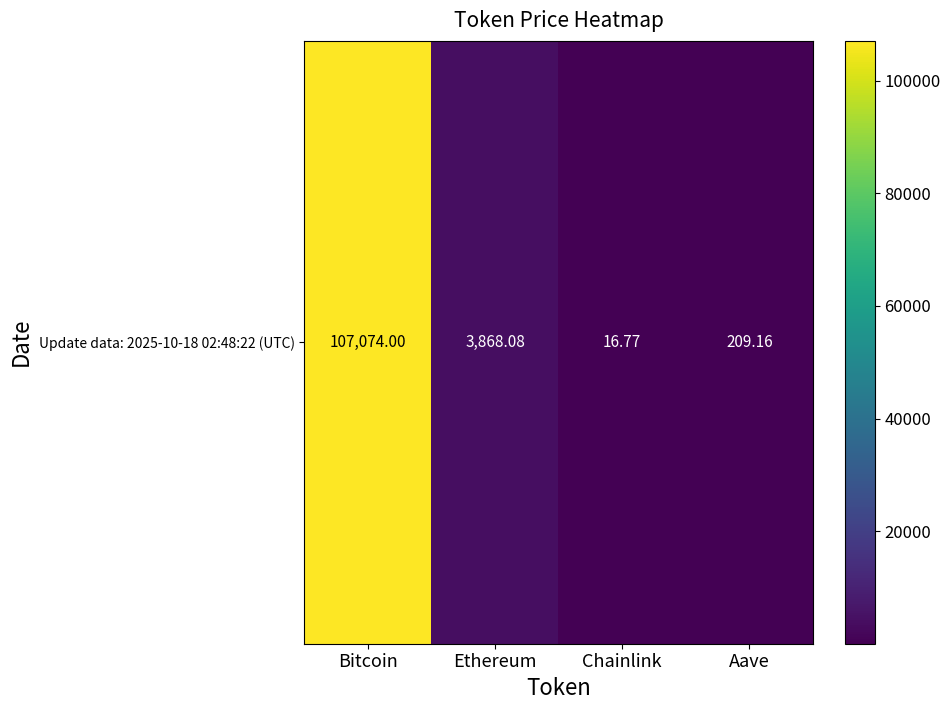

Which category has the lowest value across all series?

Chainlink